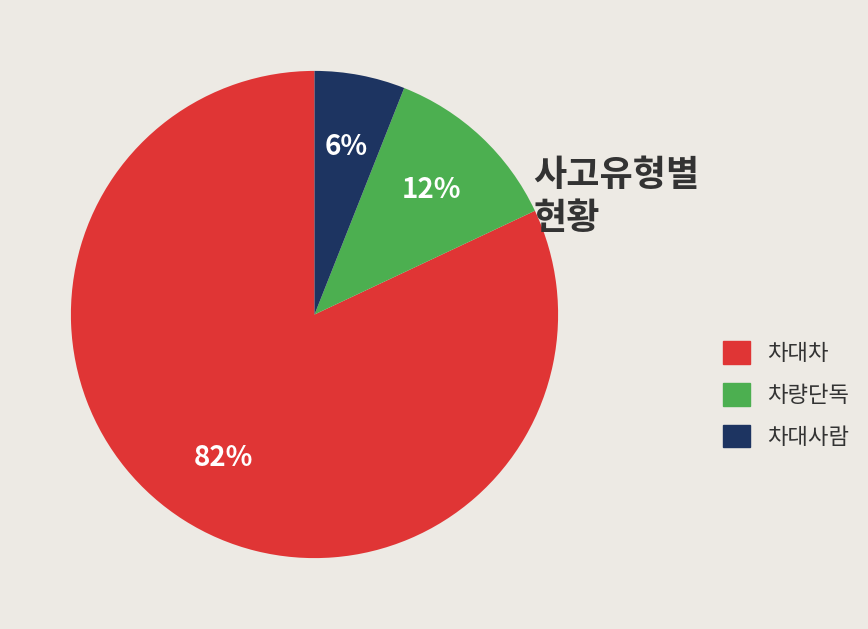

To the nearest percent, what is the difference between the 차대사람 and 차량단독 slice percentages?

6%